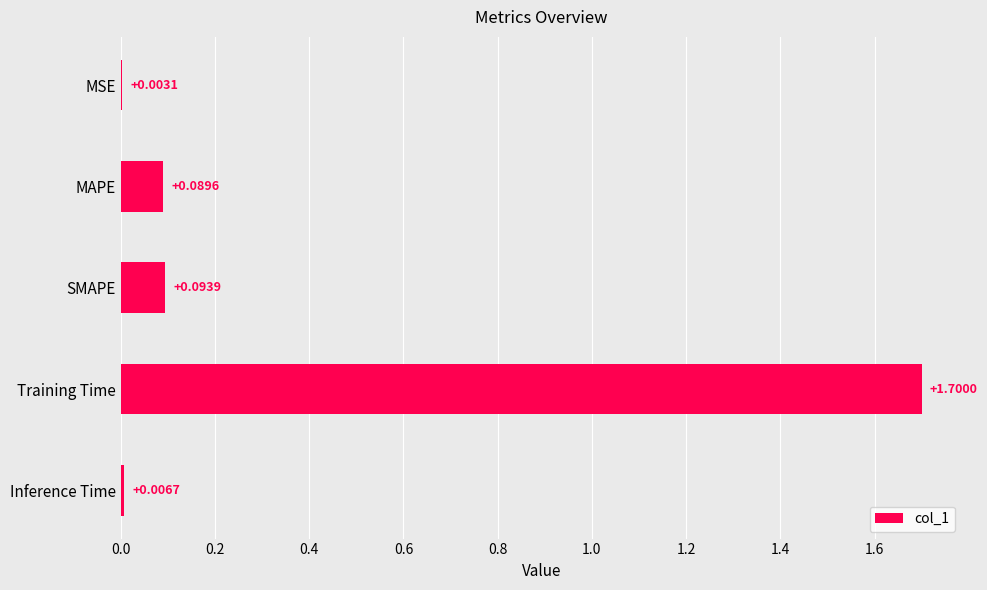

Which has a higher value, Training Time or SMAPE?

Training Time